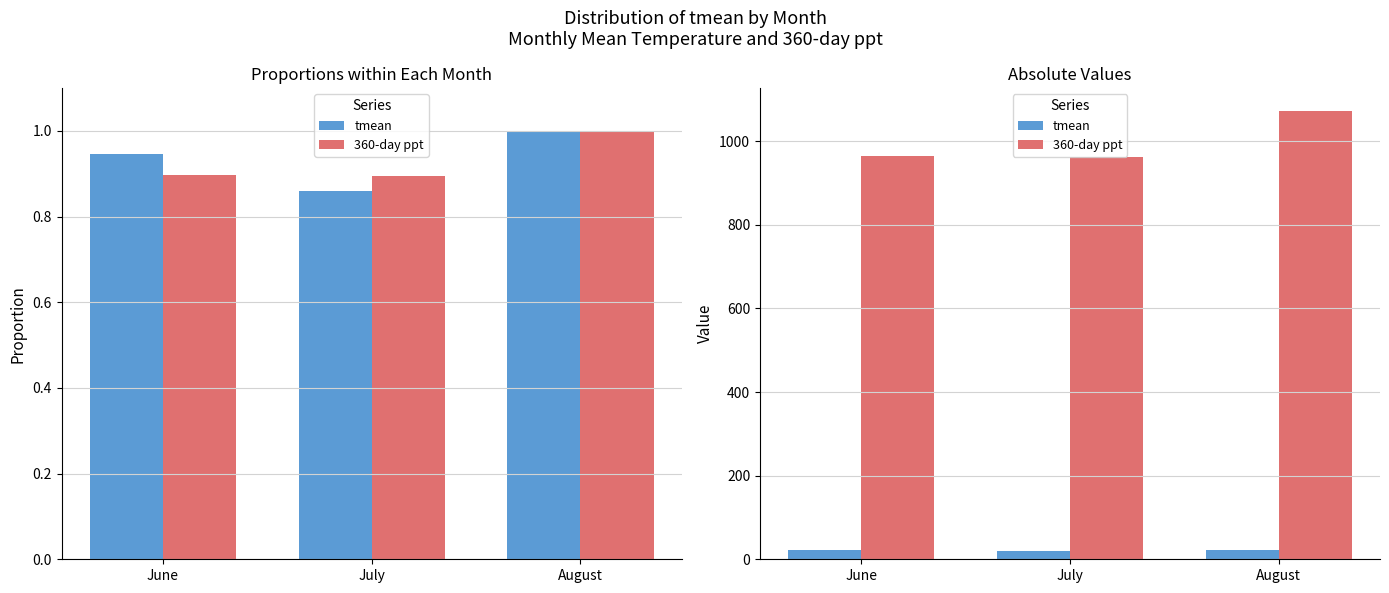

At August, list the series in order from largest to smallest.

360-day ppt, tmean